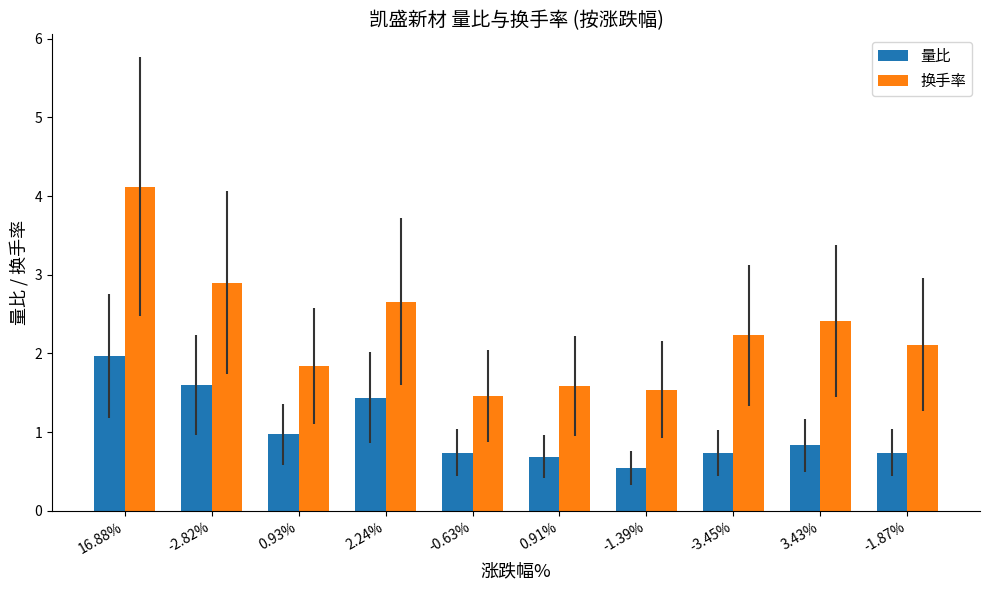

What is the label of the 2nd bar from the left?

-2.82%